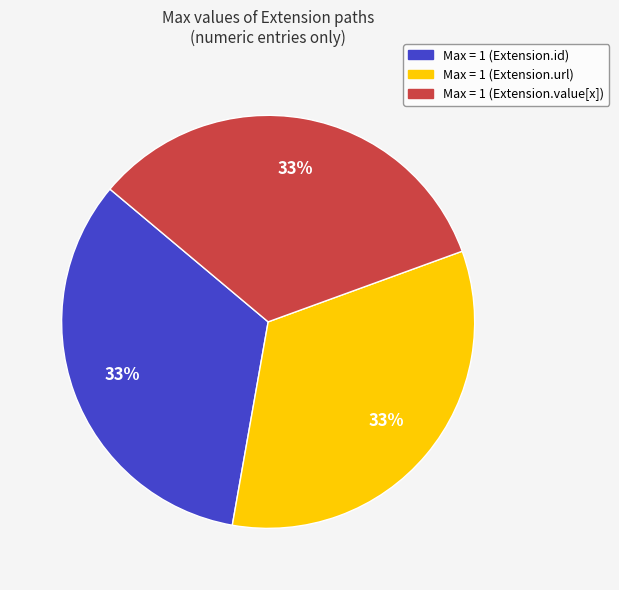

Is there any slice that represents more than half of the pie?

No